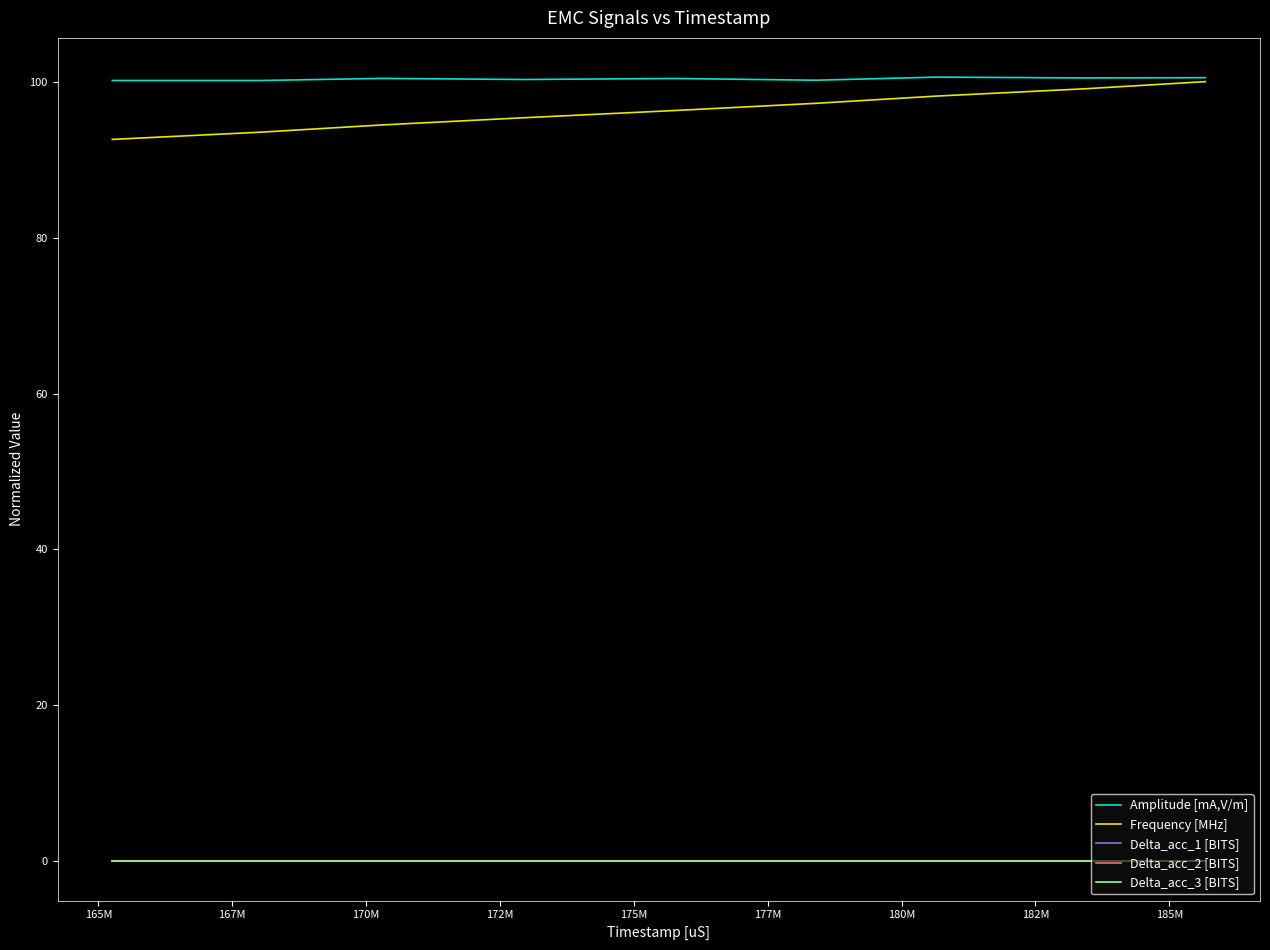

Does the chart display data point markers on the line(s)?

No